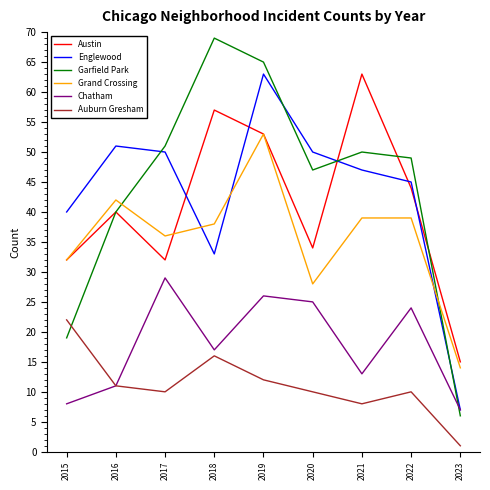

True or false: Austin has more than 0 points higher than both neighbors.

True